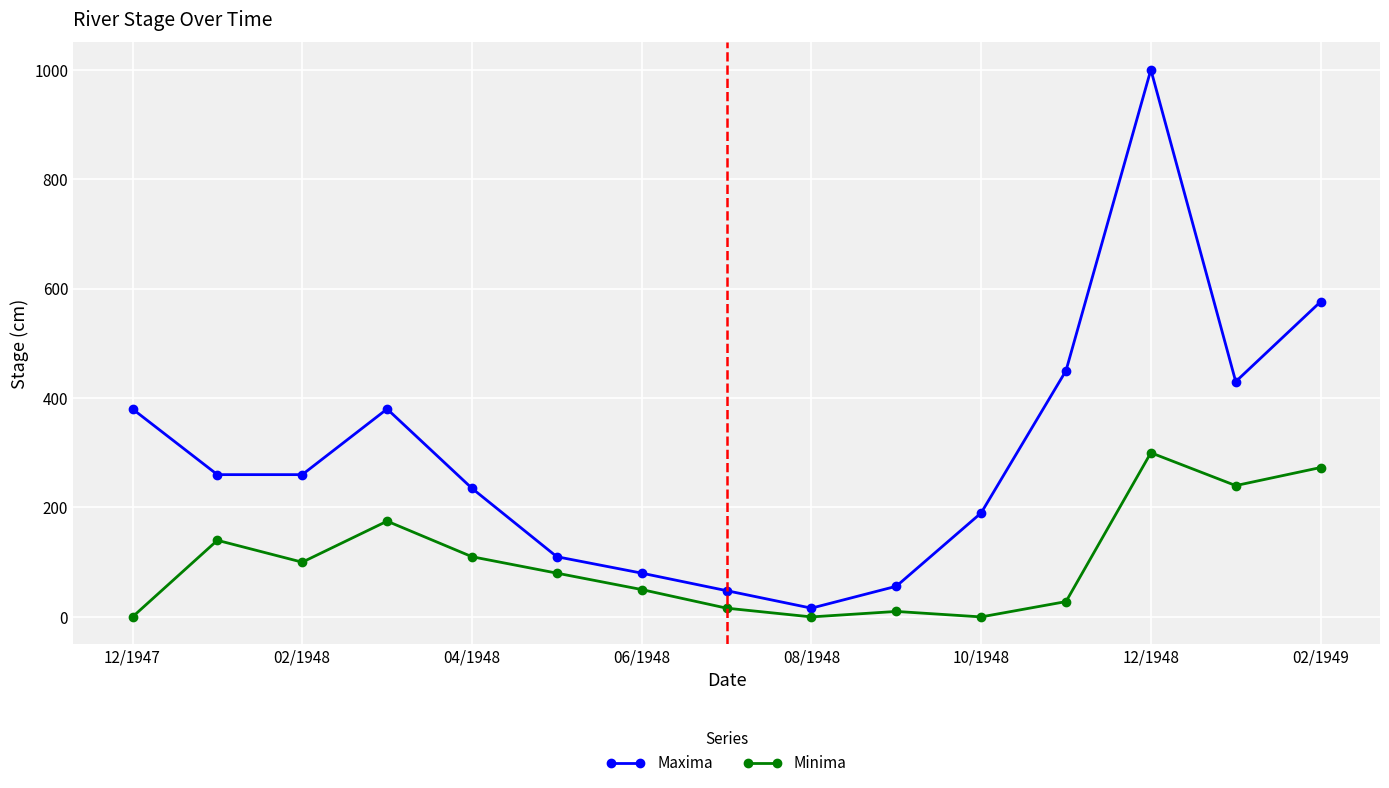

What is the value of the Maxima point at the 15th from the left?

576